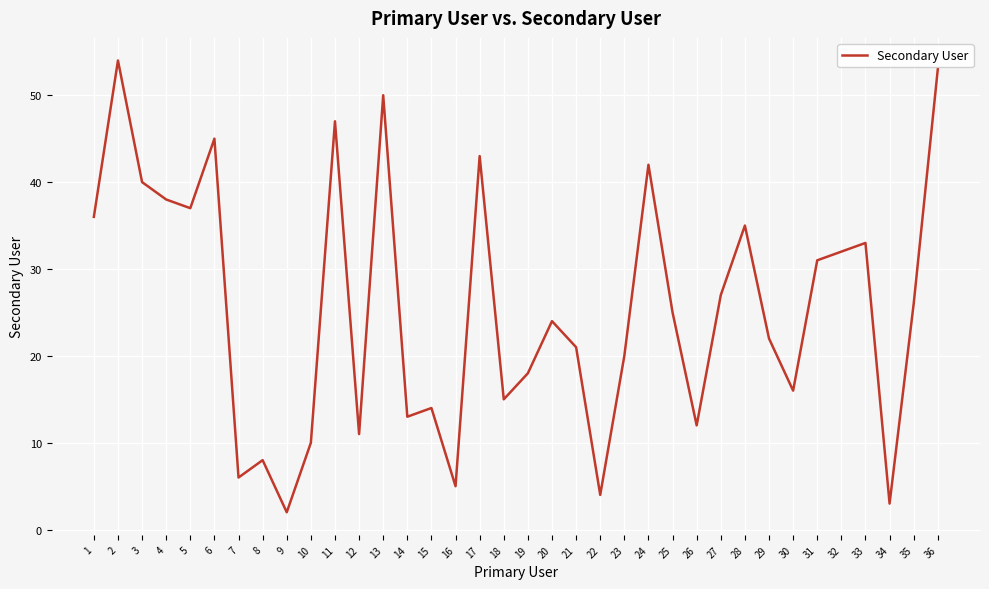

The chart shows a value of 13 at 14. True or false?

True